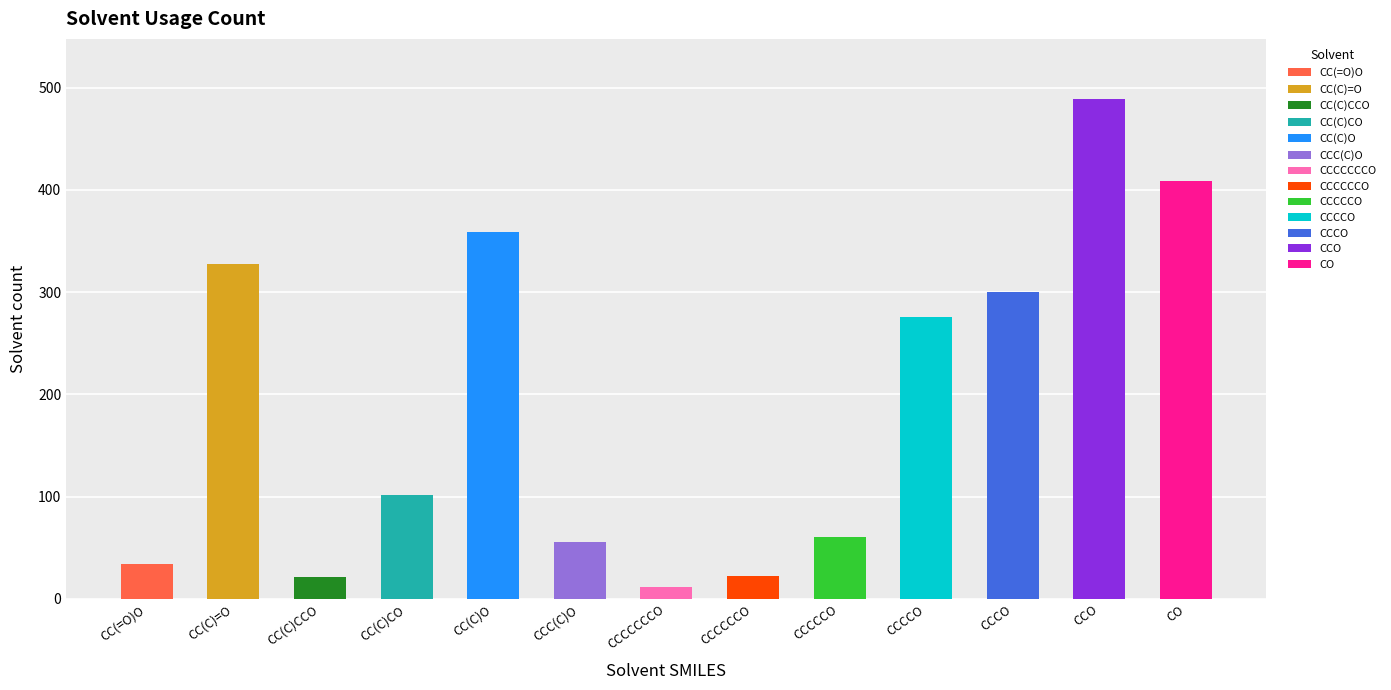

Read the value at CCO, to the nearest 50.

500